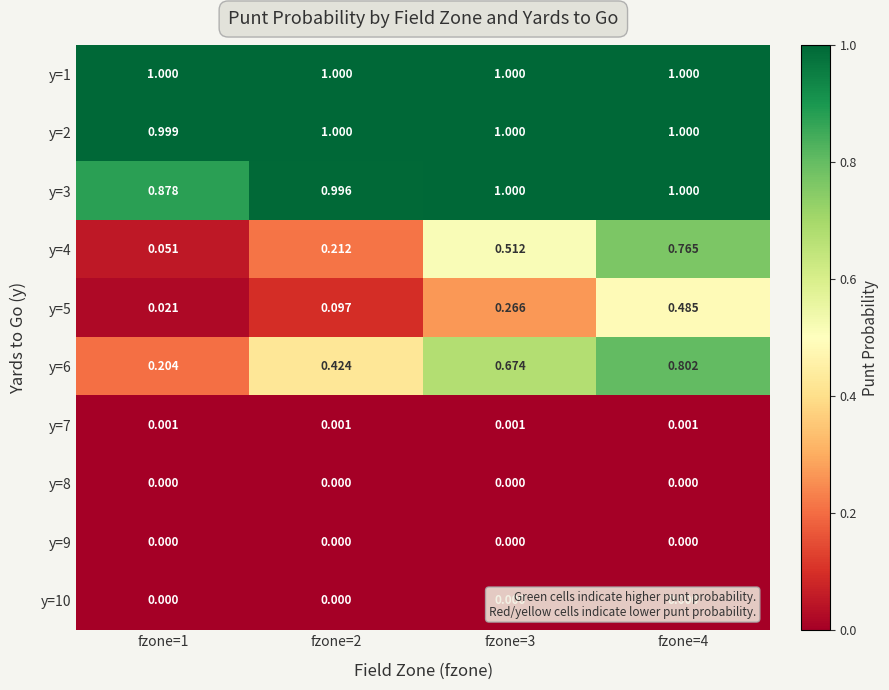

Which series has the widest spread of values?

y=4